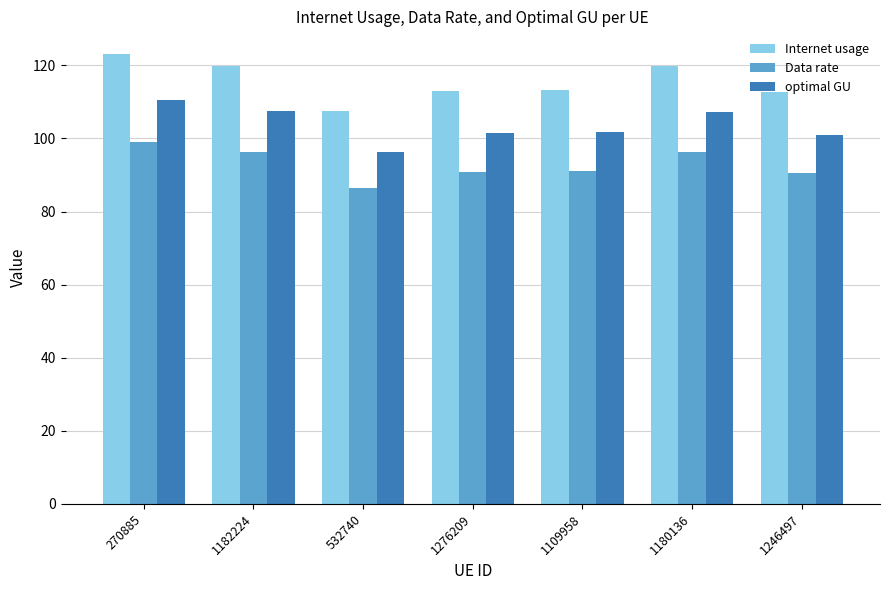

What is the highest value of the optimal GU series?

110.4